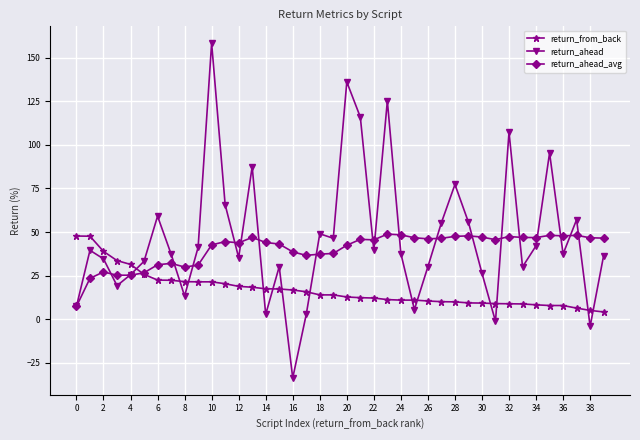

What is the minimum value shown in the chart?

-33.8